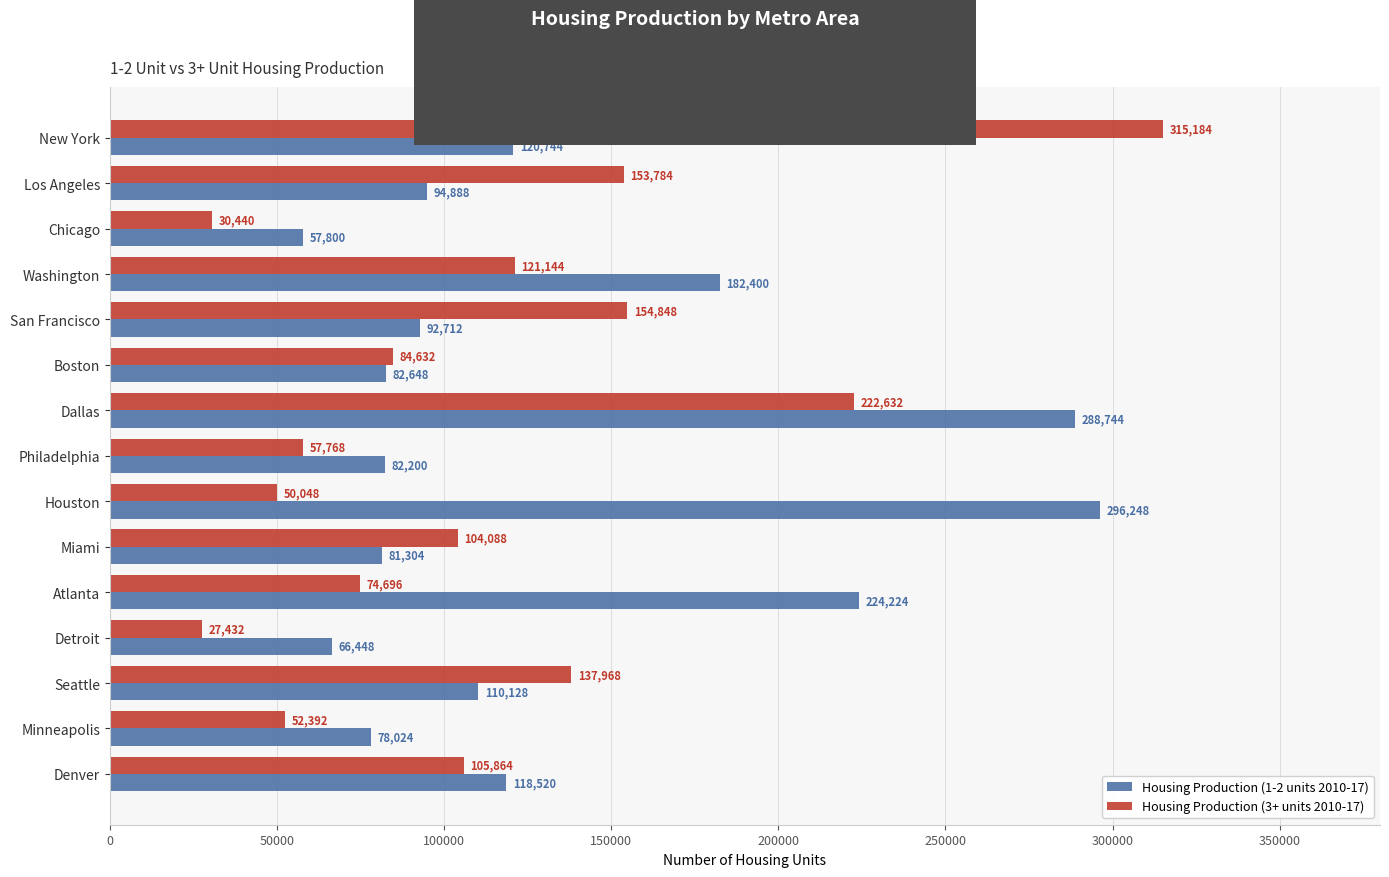

Which category has the highest value in the Housing Production (3+ units 2010-17) series?

New York